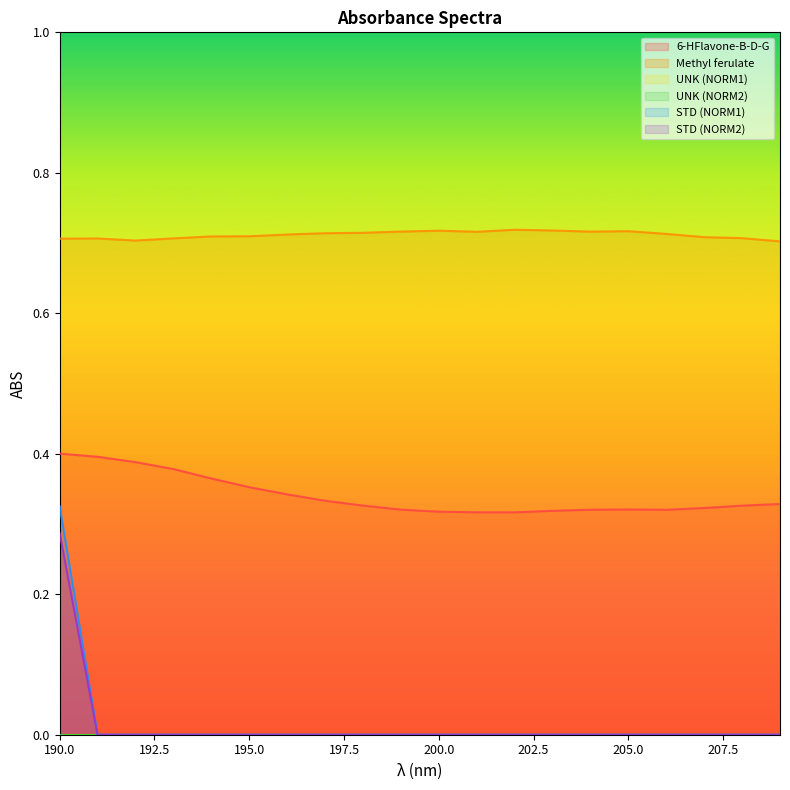

Is the value of STD (NORM1) at 196 greater than the value of STD (NORM2) at 192?

No